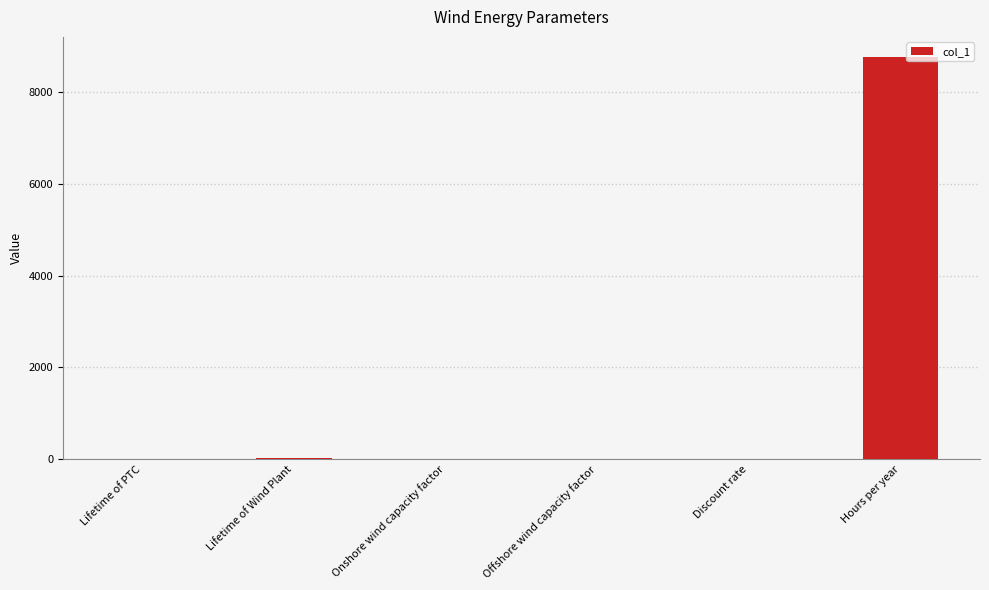

How many distinct data groups are displayed?

1